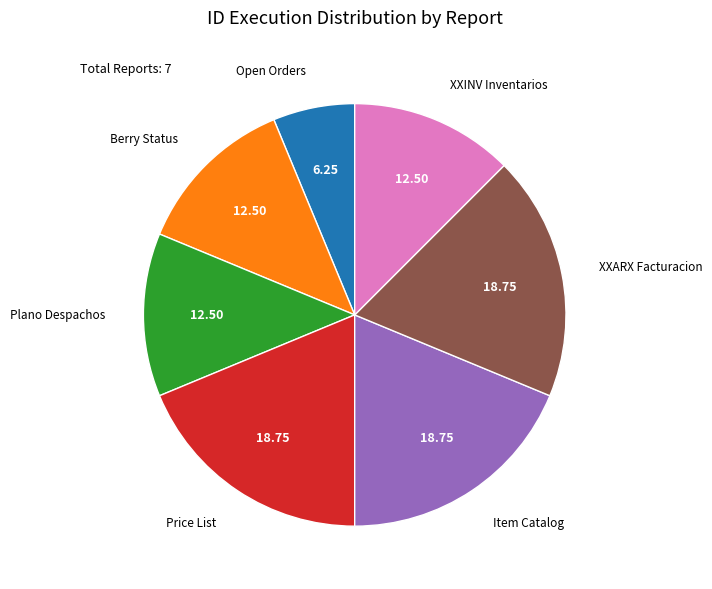

Do Berry Status and Price List together represent more than half of the pie?

No